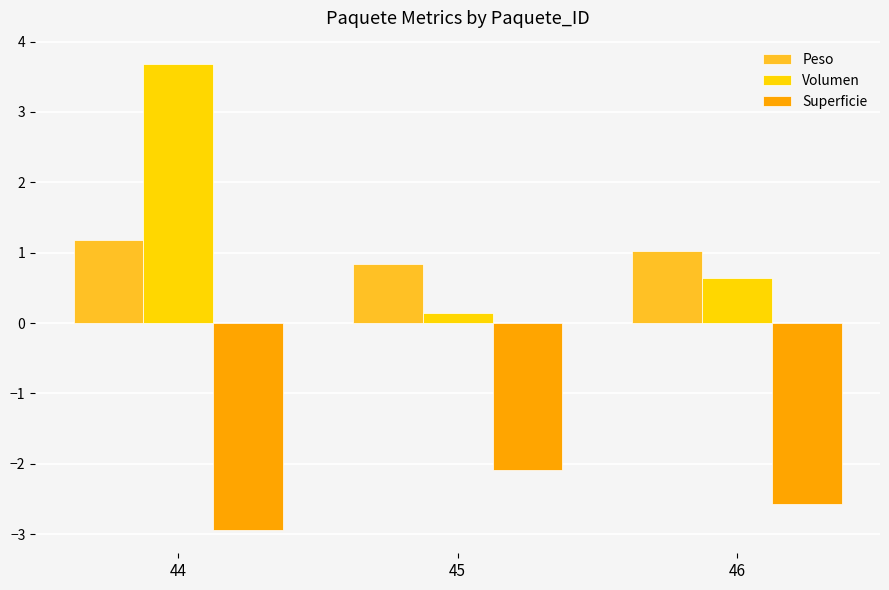

Reading left to right, extract all data points from this chart.

Peso: 1.2	0.8	1.0
Volumen: 3.7	0.1	0.6
Superficie: -2.9	-2.1	-2.6